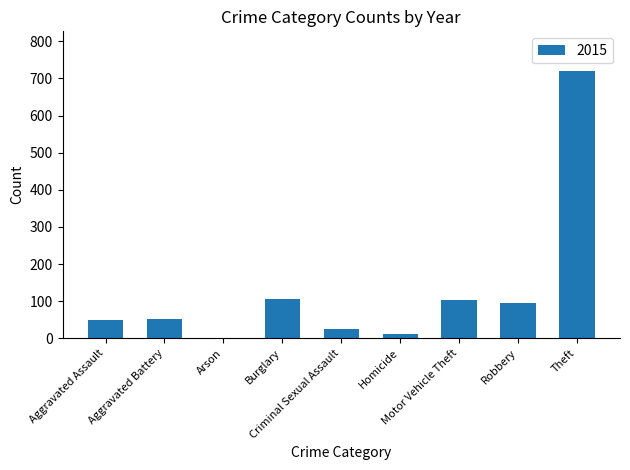

What is the sum of all values?

1158